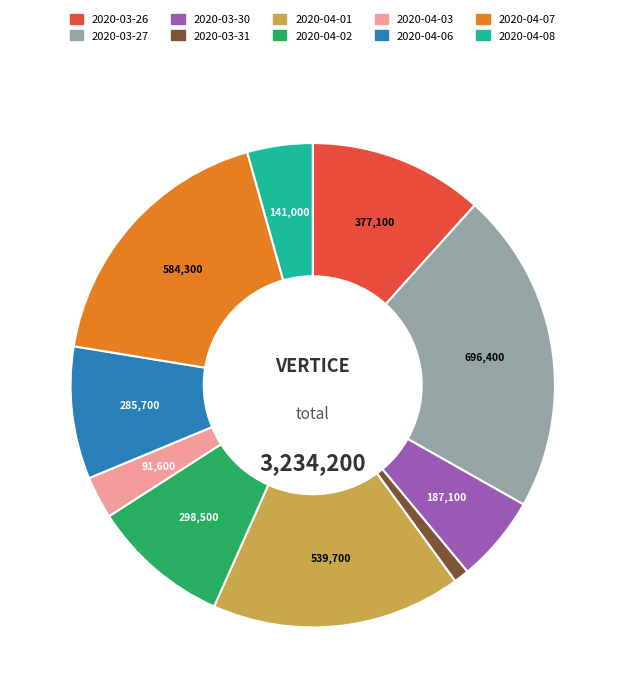

Is there a majority slice in this chart?

No